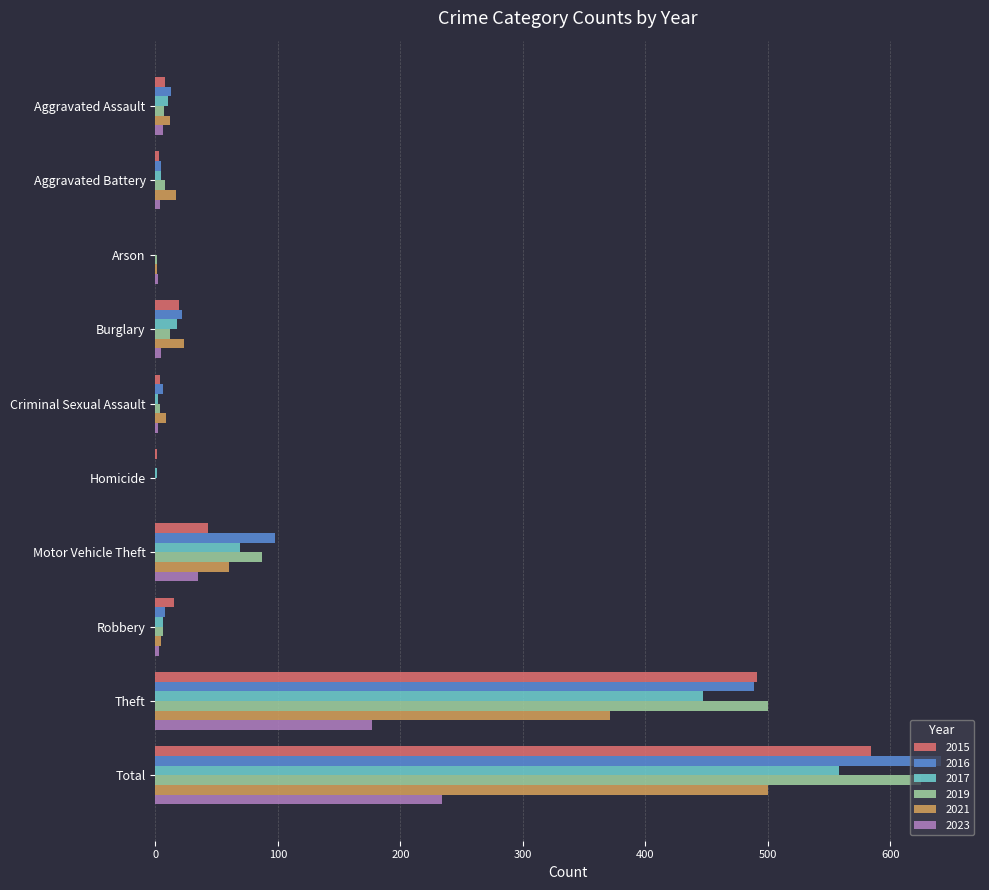

What is the average value of the 2019 series?

125